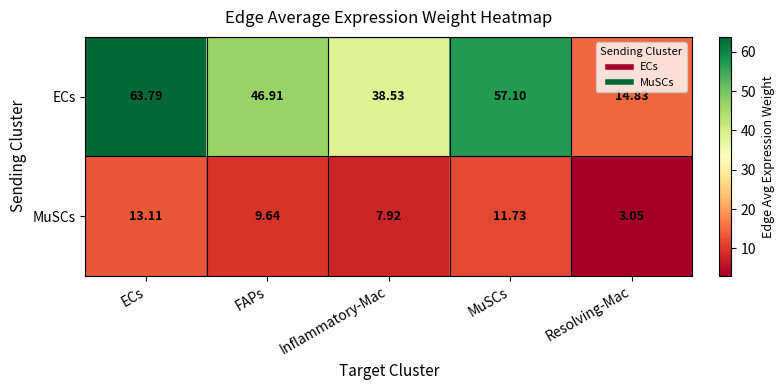

How many values in the MuSCs series are below 9?

2